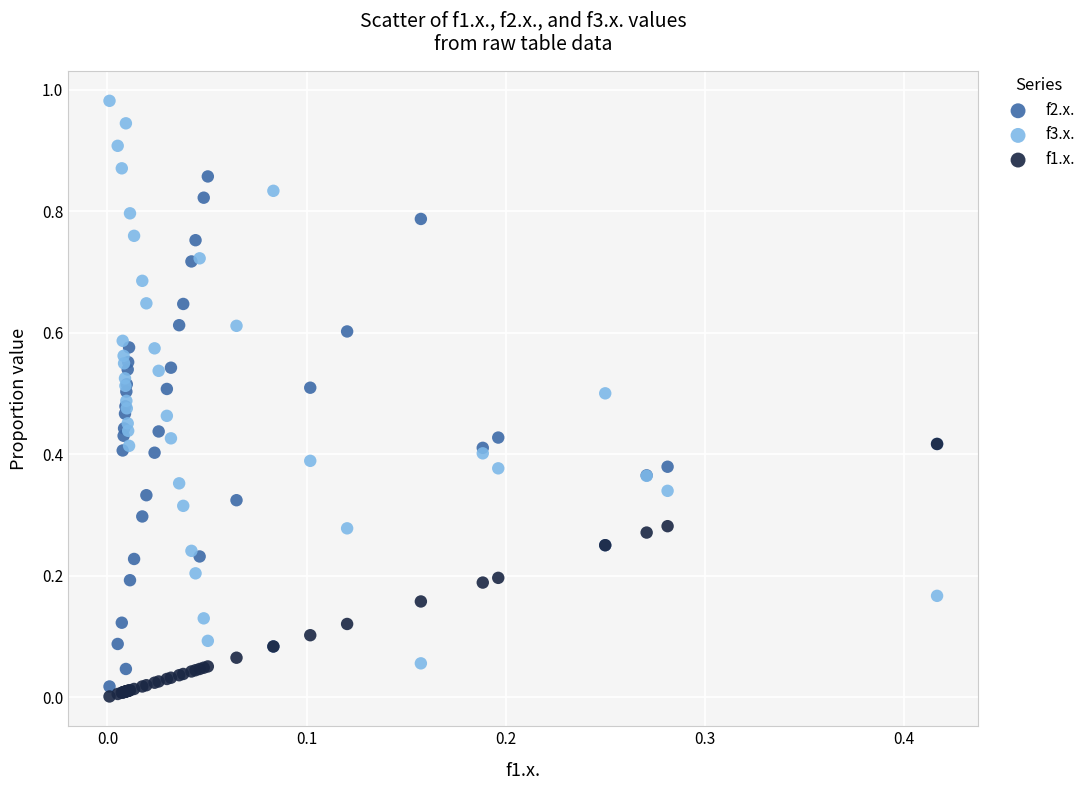

Which series contains the lowest Y value?

f1.x.